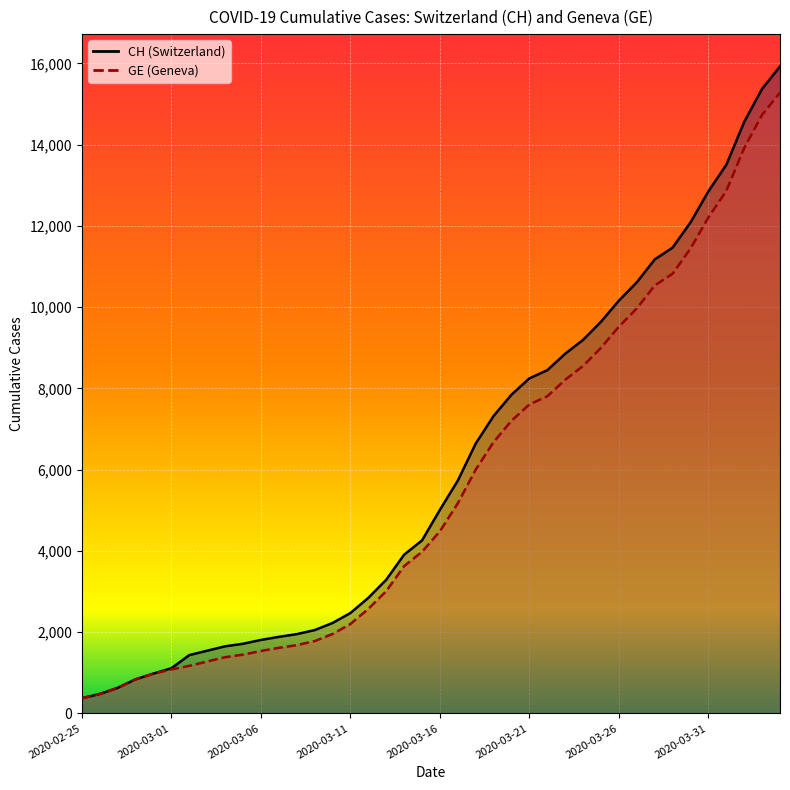

Reading right to left, what are all the values shown in this chart?

CH: 15926	15375	14561	13505	12852	12086	11467	11175	10613	10162	9642	9196	8855	8449	8249	7847	7323	6644	5731	5012	4259	3908	3291	2845	2472	2226	2051	1952	1885	1809	1715	1652	1544	1436	1113	981	840	630	479	375
GE: 15284	14733	13919	12863	12210	11444	10825	10533	9971	9520	9000	8554	8213	7807	7607	7205	6681	6002	5174	4485	3978	3627	3010	2574	2201	1955	1780	1681	1614	1538	1447	1384	1278	1171	1083	981	840	630	479	375